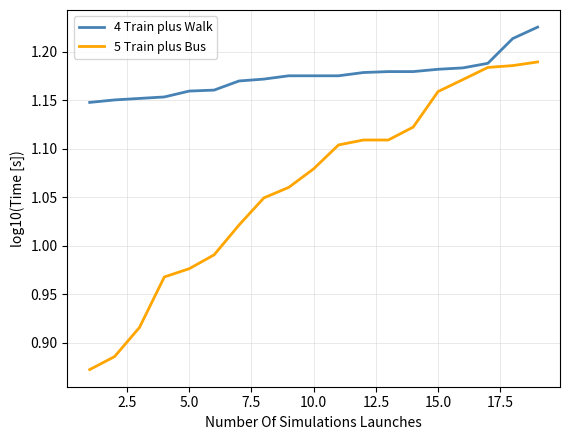

Which series has the largest total across all categories?

4 Train plus Walk